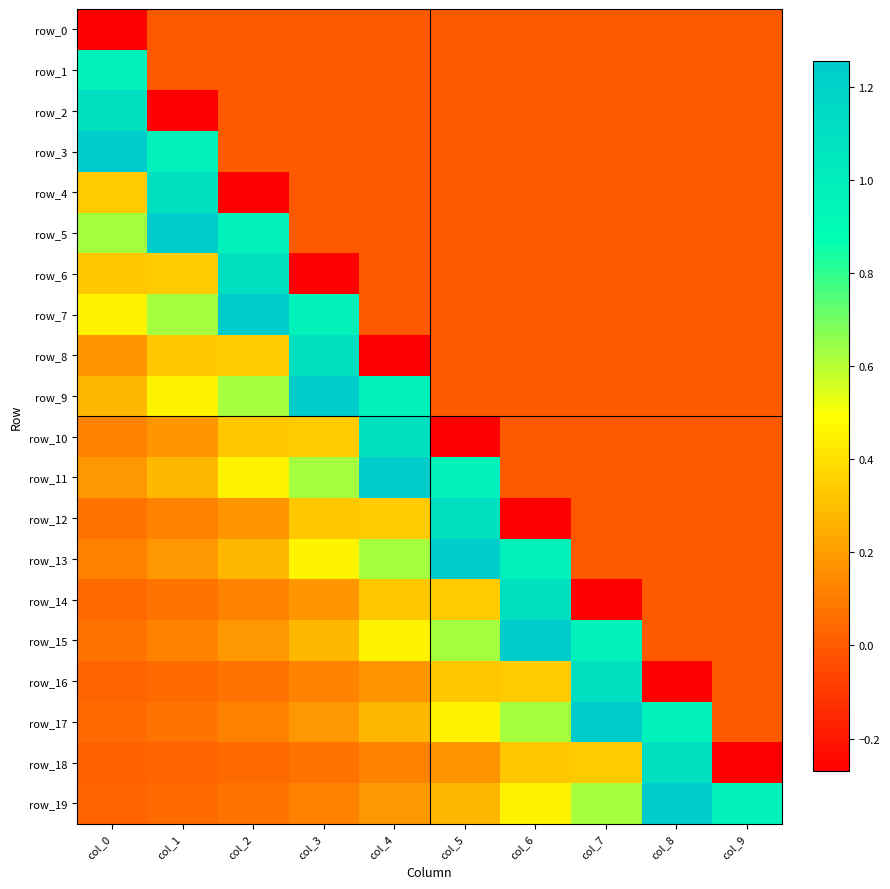

What is the maximum value shown in the chart?

1.3